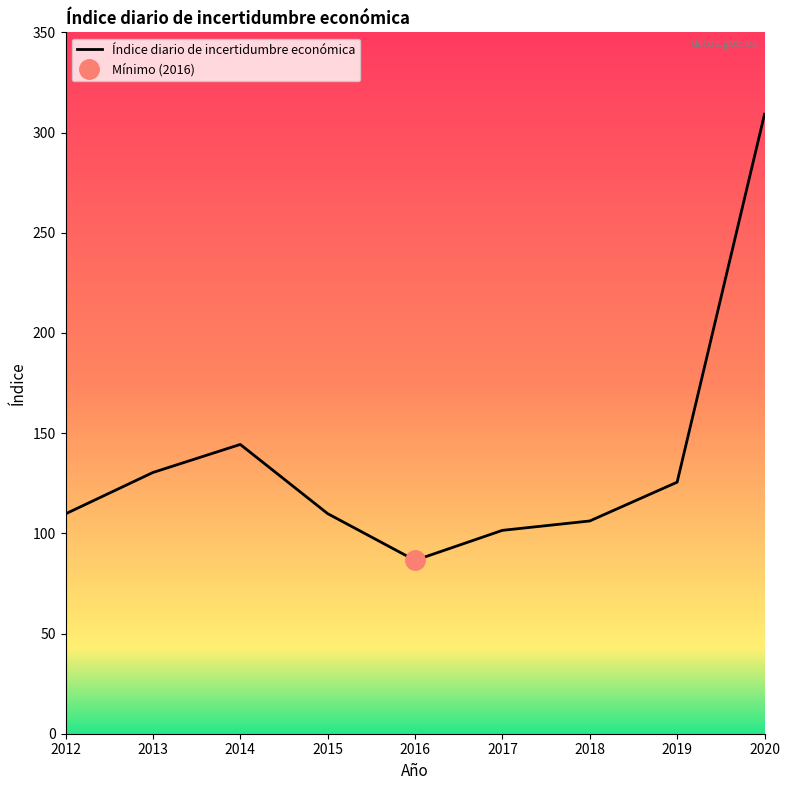

The chart shows a value of 130.4 at 2013. True or false?

True